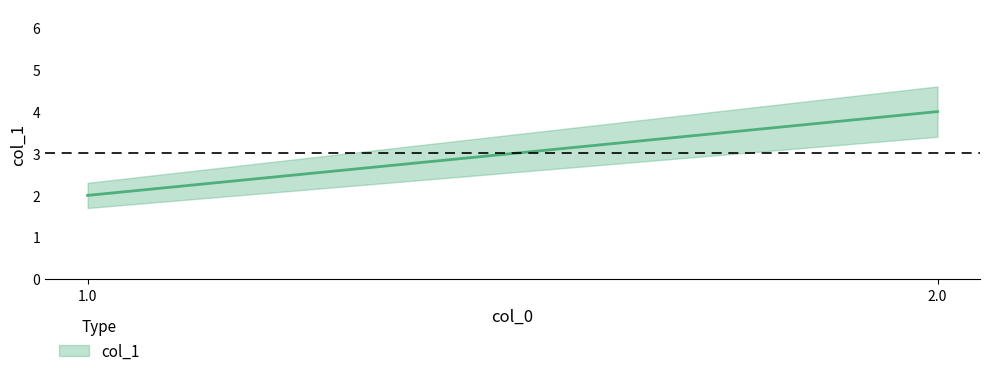

What is the difference between the maximum and minimum values?

2